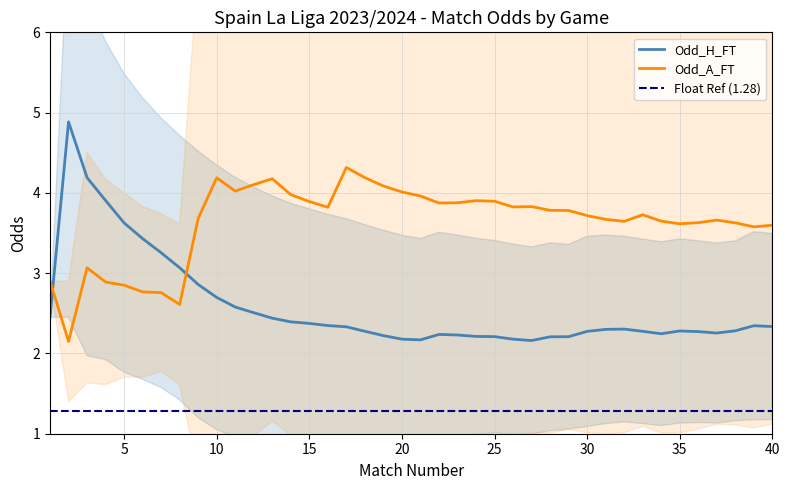

Rank the series by their maximum value, from lowest to highest.

Float Ref (1.28), Odd_A_FT, Odd_H_FT